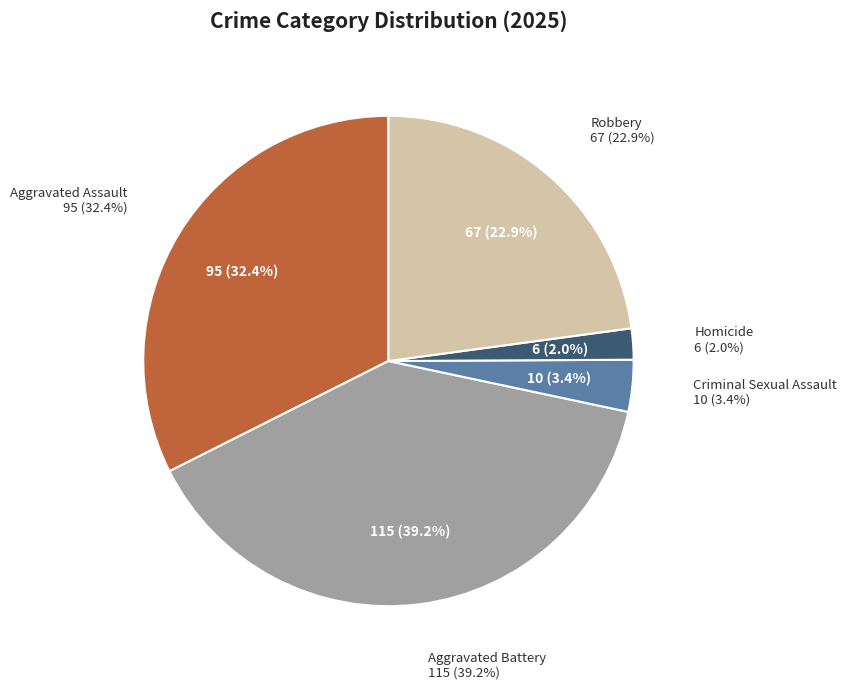

What percentage do Criminal Sexual Assault and Homicide together represent?

5.5%